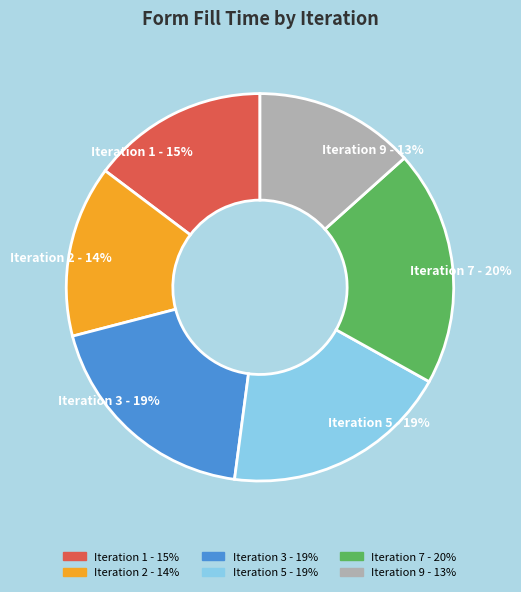

True or false: Iteration 3 - 19% accounts for 34% of the total.

False